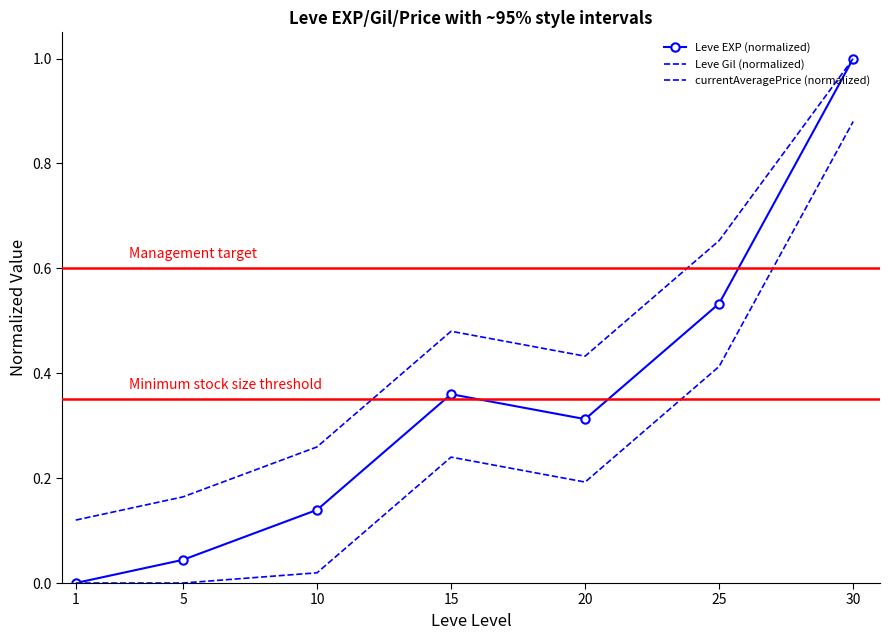

At which category is the sum across all series the highest?

30